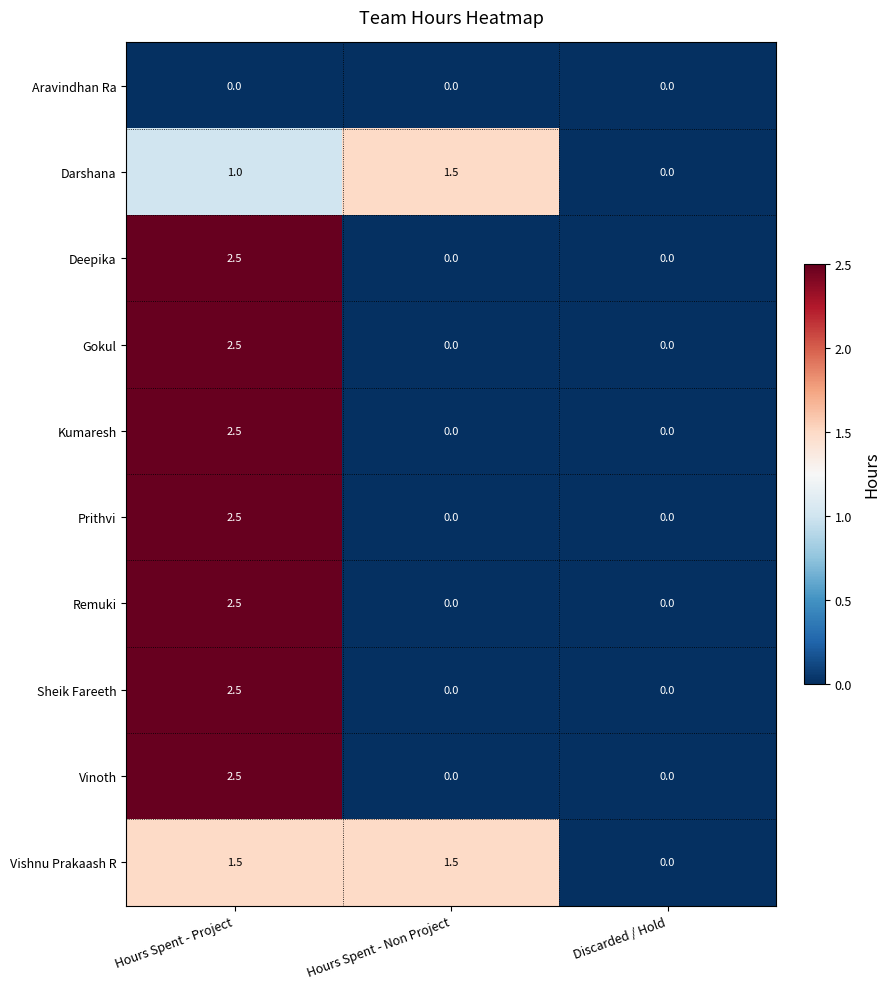

Reading right to left, what are all the values shown in this chart?

Aravindhan Ra: Discarded / Hold=0.0	Hours Spent - Non Project=0.0	Hours Spent - Project=0.0
Darshana: Discarded / Hold=0.0	Hours Spent - Non Project=1.5	Hours Spent - Project=1.0
Deepika: Discarded / Hold=0.0	Hours Spent - Non Project=0.0	Hours Spent - Project=2.5
Gokul: Discarded / Hold=0.0	Hours Spent - Non Project=0.0	Hours Spent - Project=2.5
Kumaresh: Discarded / Hold=0.0	Hours Spent - Non Project=0.0	Hours Spent - Project=2.5
Prithvi: Discarded / Hold=0.0	Hours Spent - Non Project=0.0	Hours Spent - Project=2.5
Remuki: Discarded / Hold=0.0	Hours Spent - Non Project=0.0	Hours Spent - Project=2.5
Sheik Fareeth: Discarded / Hold=0.0	Hours Spent - Non Project=0.0	Hours Spent - Project=2.5
Vinoth: Discarded / Hold=0.0	Hours Spent - Non Project=0.0	Hours Spent - Project=2.5
Vishnu Prakaash R: Discarded / Hold=0.0	Hours Spent - Non Project=1.5	Hours Spent - Project=1.5